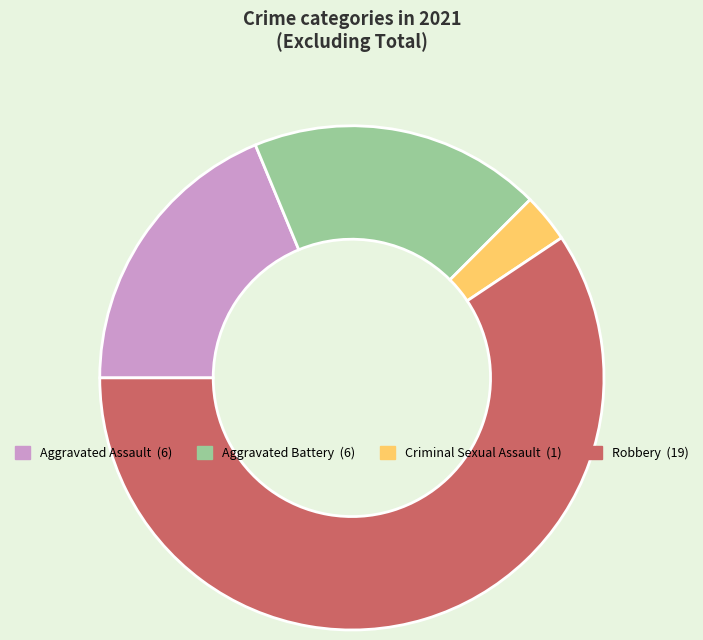

Is there any slice that represents more than half of the pie?

Yes